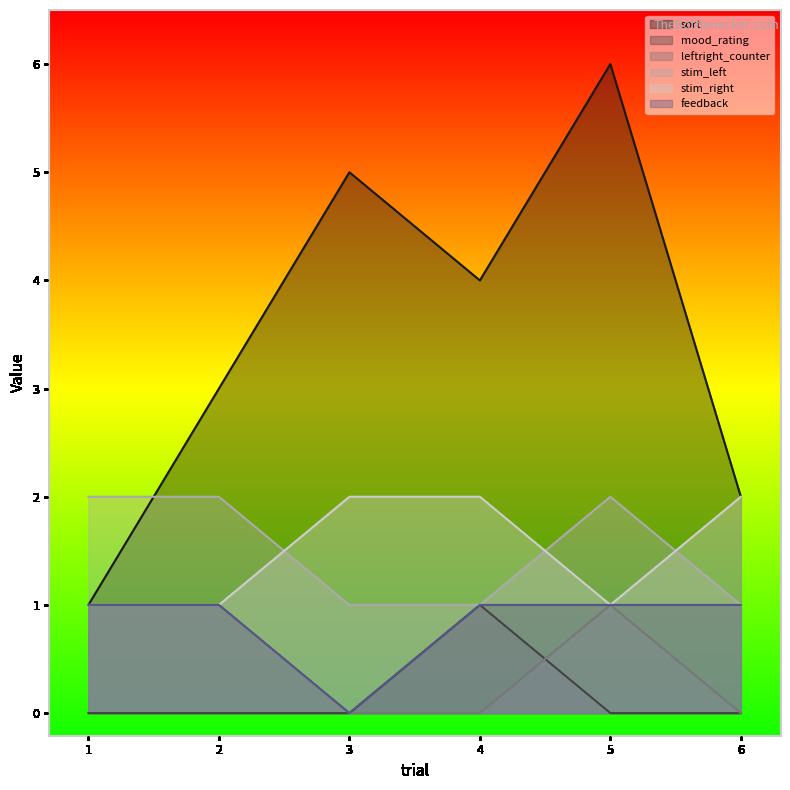

At which label is sort closest to 3?

2